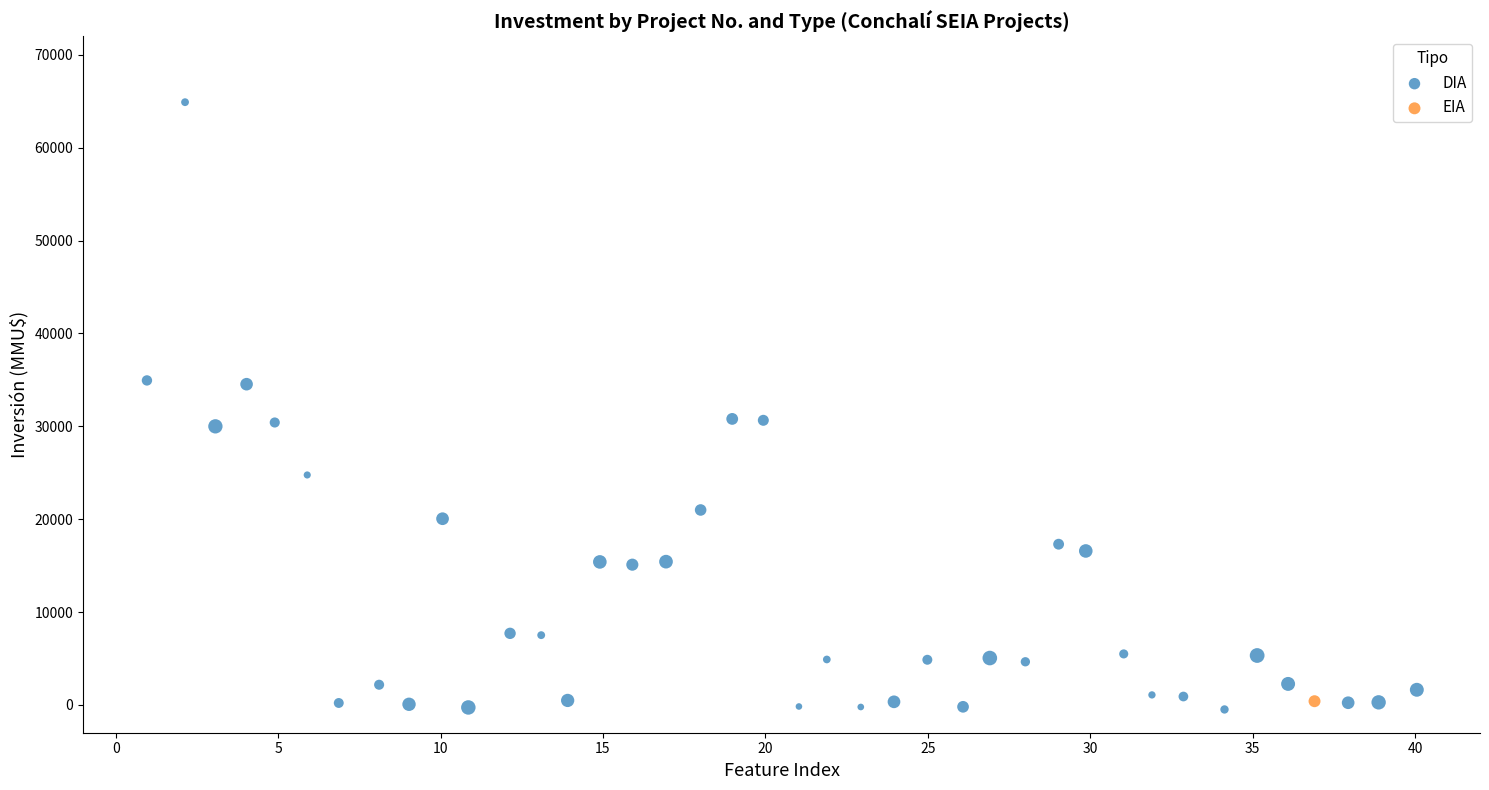

What are all the series names shown in the legend?

DIA, EIA